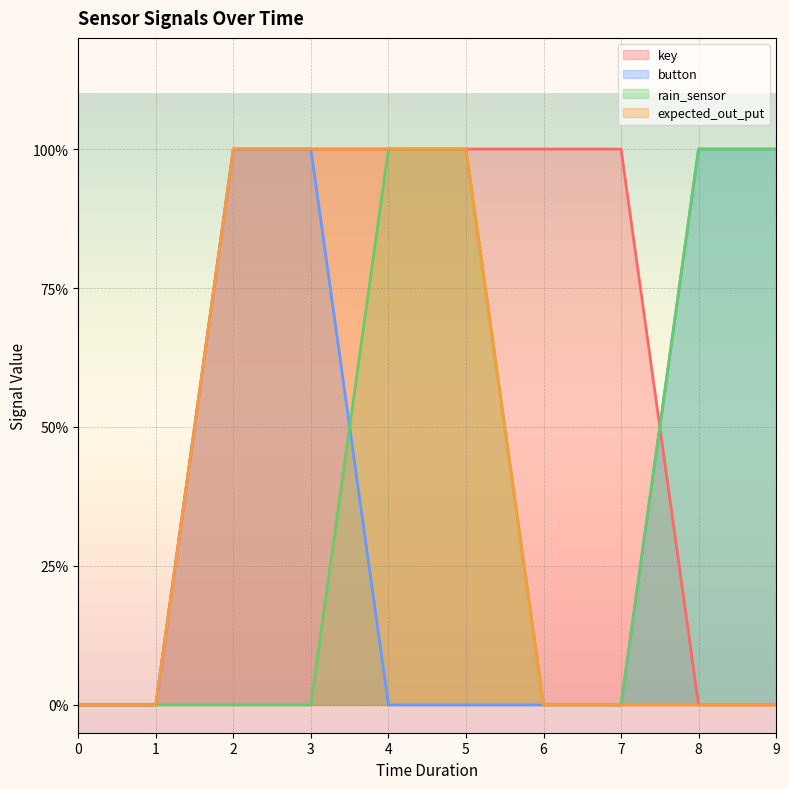

How many values in the key series are below 1?

4